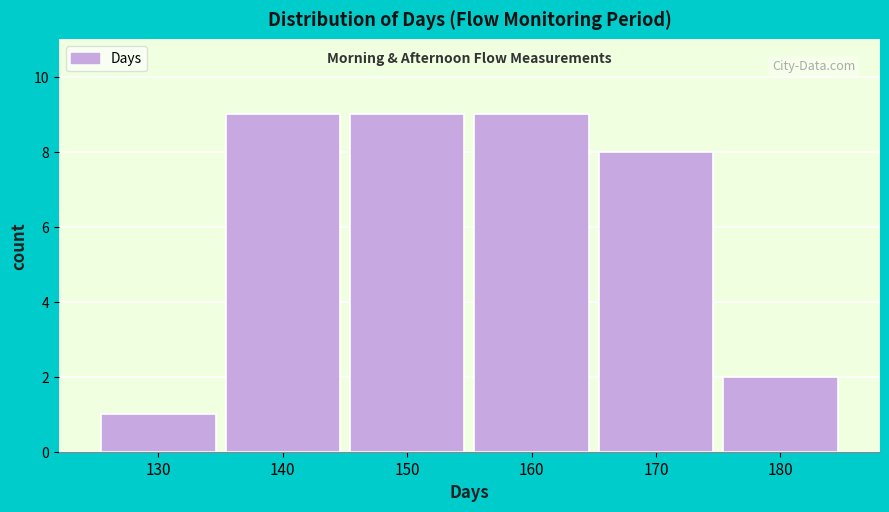

Reading left to right, what are all the values shown in this chart?

130=1	140=9	150=9	160=9	170=8	180=2